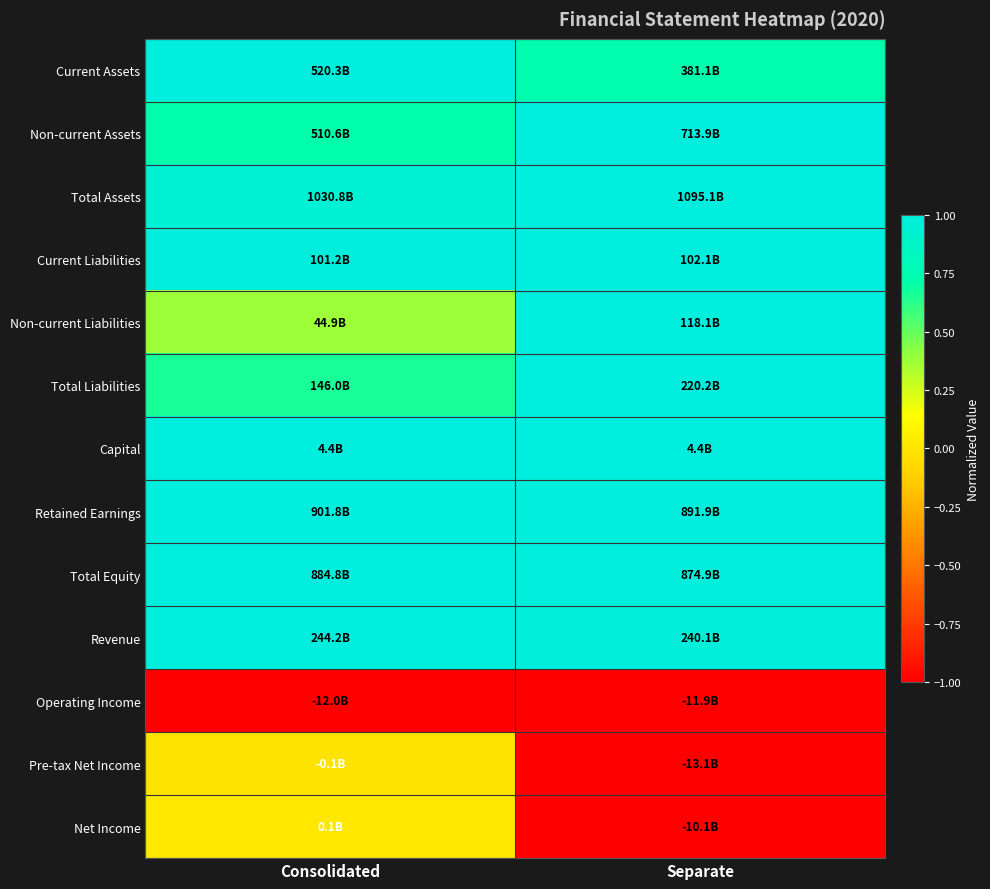

Reading right to left, transcribe all the data shown in this chart.

Current Assets: Separate=0.7	Consolidated=1.0
Non-current Assets: Separate=1.0	Consolidated=0.7
Total Assets: Separate=1.0	Consolidated=0.9
Current Liabilities: Separate=1.0	Consolidated=1.0
Non-current Liabilities: Separate=1.0	Consolidated=0.4
Total Liabilities: Separate=1.0	Consolidated=0.7
Capital: Separate=1.0	Consolidated=1.0
Retained Earnings: Separate=1.0	Consolidated=1.0
Total Equity: Separate=1.0	Consolidated=1.0
Revenue: Separate=1.0	Consolidated=1.0
Operating Income: Separate=-1.0	Consolidated=-1.0
Pre-tax Net Income: Separate=-1.0	Consolidated=-0.0
Net Income: Separate=-1.0	Consolidated=0.0